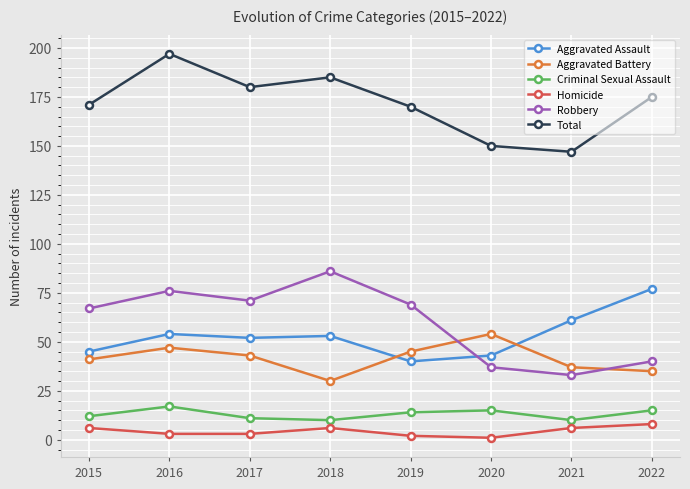

What is the maximum value shown in the chart?

197